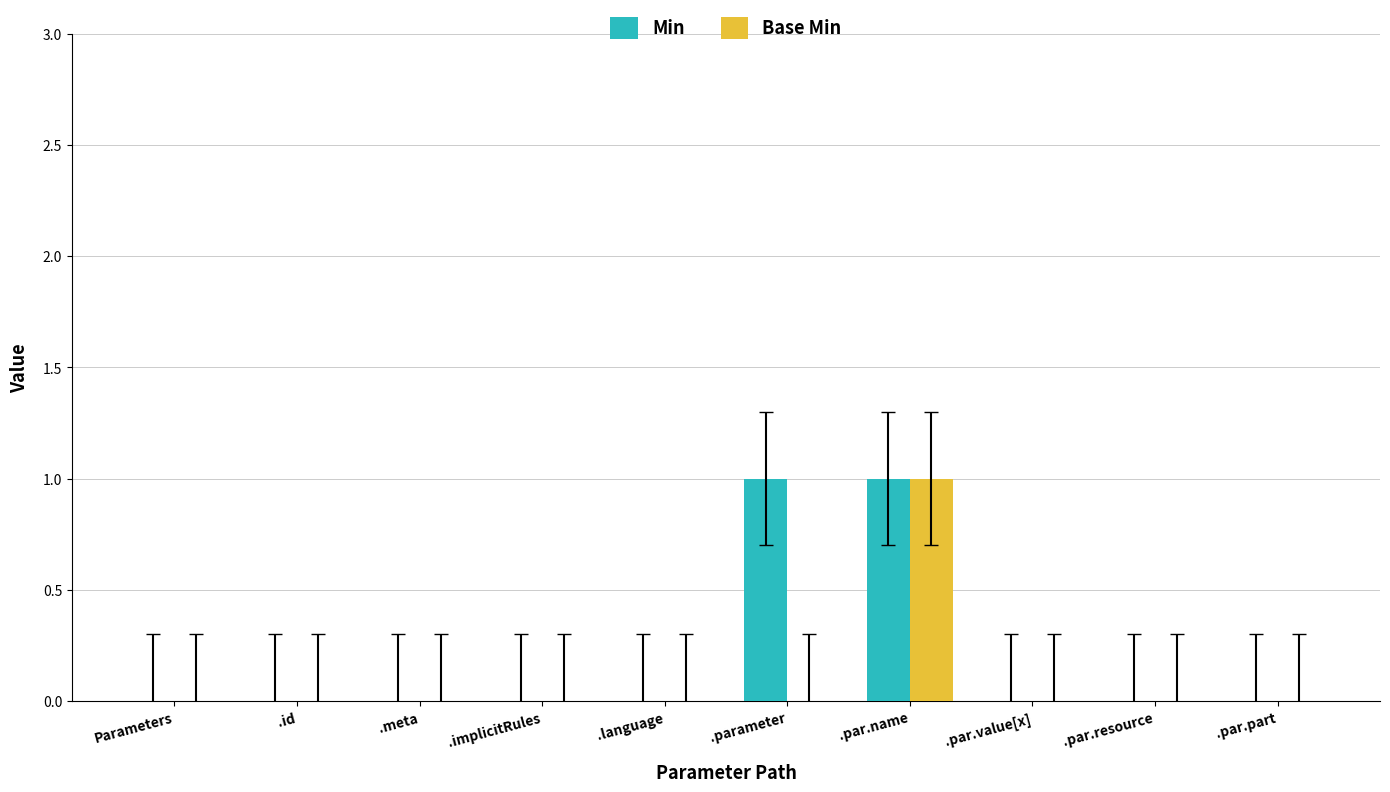

Is it true that Base Min equals 0 at .par.part?

True